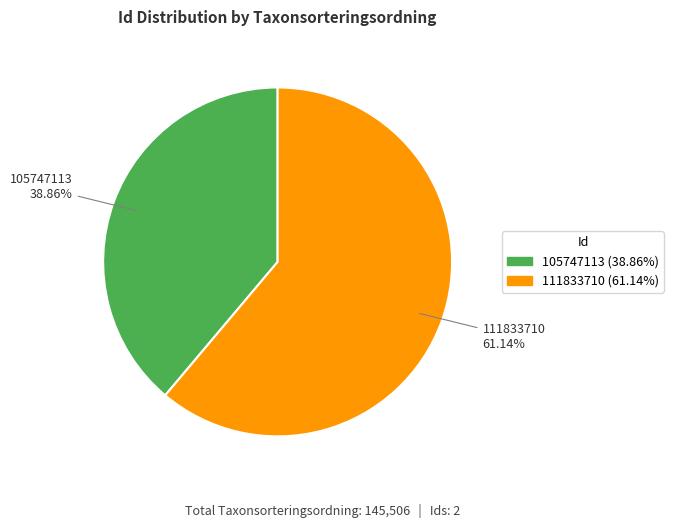

Rank the categories by value from highest to lowest.

111833710, 105747113